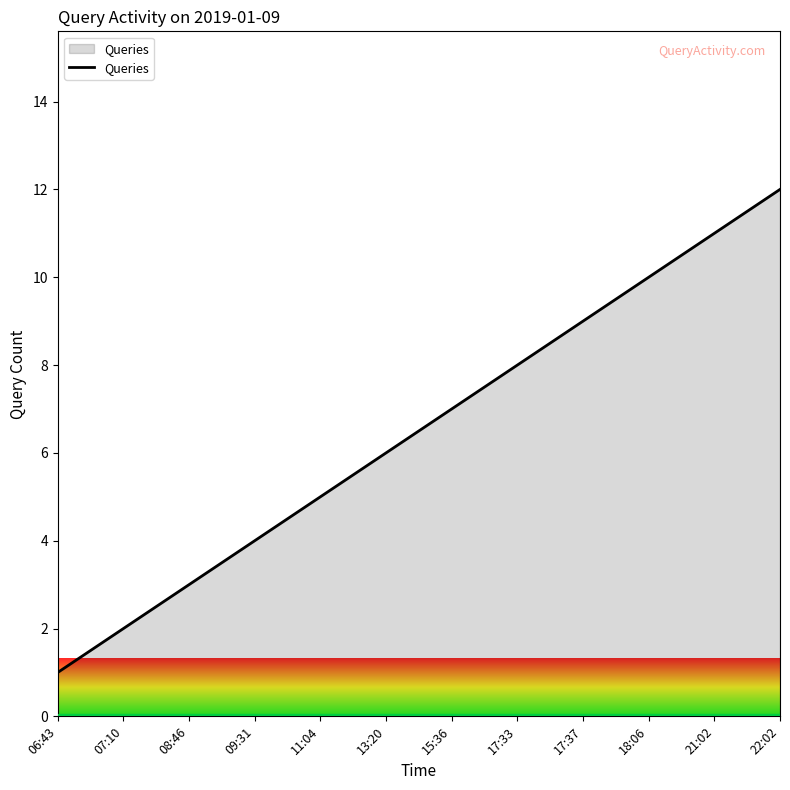

What is the difference between the maximum and minimum values?

11